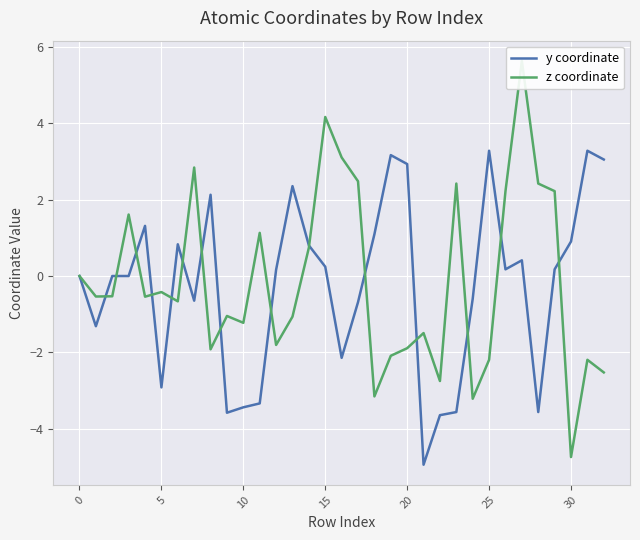

What is the value of the y coordinate point at the 18th from the left?

-0.7